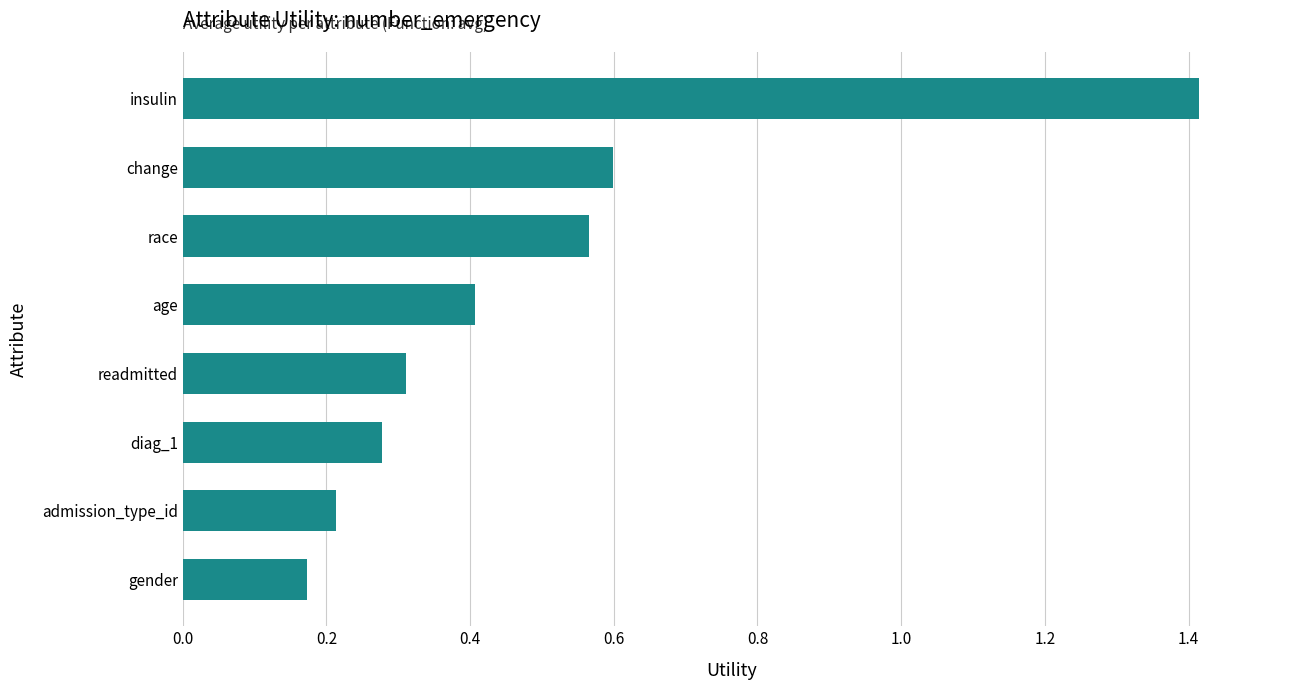

What is the maximum value shown in the chart?

1.4